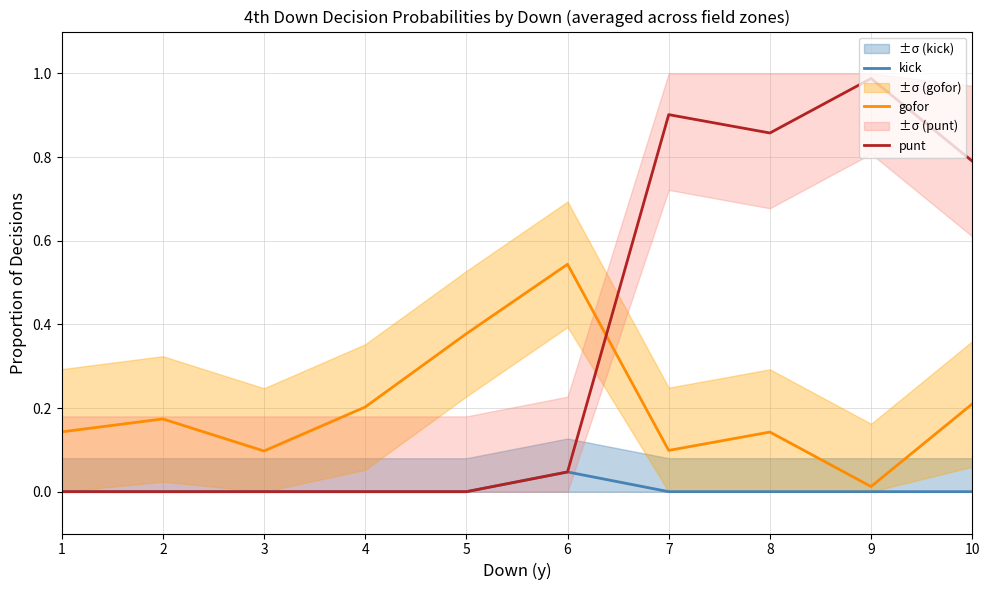

Reading left to right, what are all the values shown in this chart?

kick: 0.0	0.0	0.0	0.0	0.0	0.0	0.0	0.0	0.0	0.0
gofor: 0.1	0.2	0.1	0.2	0.4	0.5	0.1	0.1	0.0	0.2
punt: 0.0	0.0	0.0	0.0	0.0	0.0	0.9	0.9	1.0	0.8